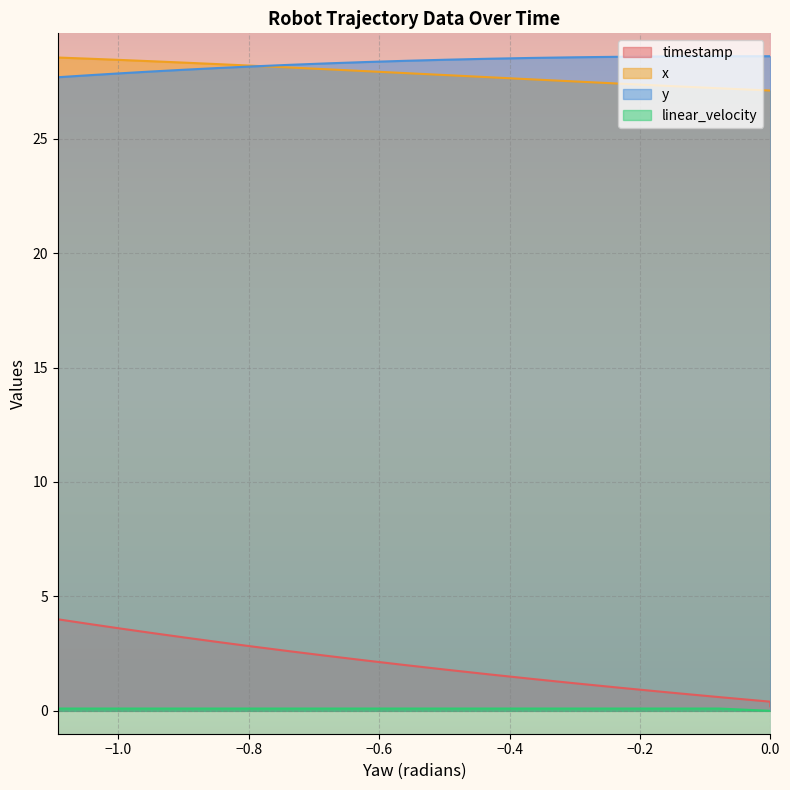

What are all the series names shown in the legend?

timestamp, x, y, linear_velocity